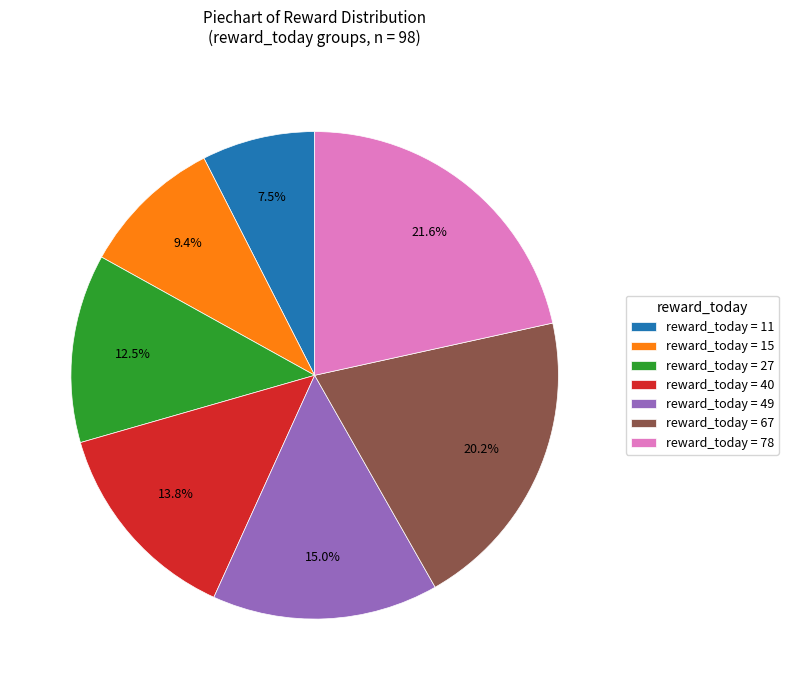

How many segments does this pie chart have?

7